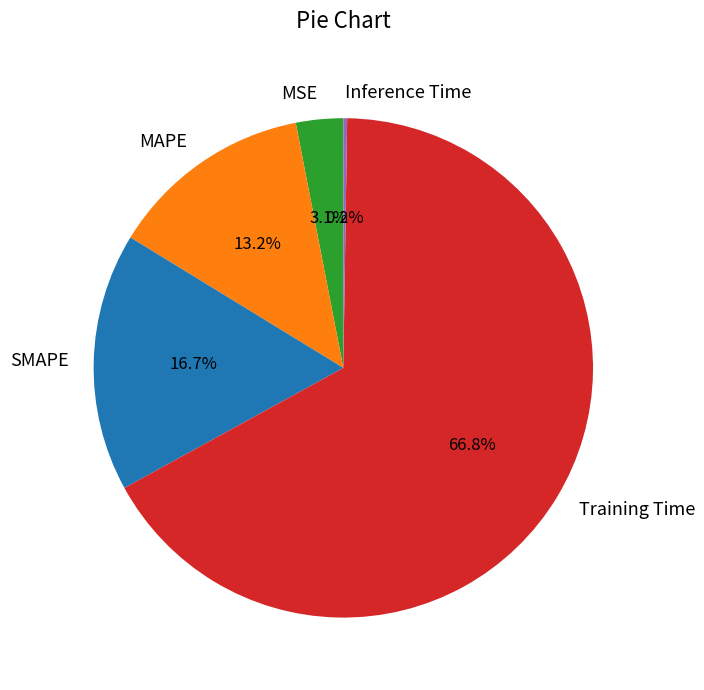

To the nearest percent, what is the average slice percentage?

20%